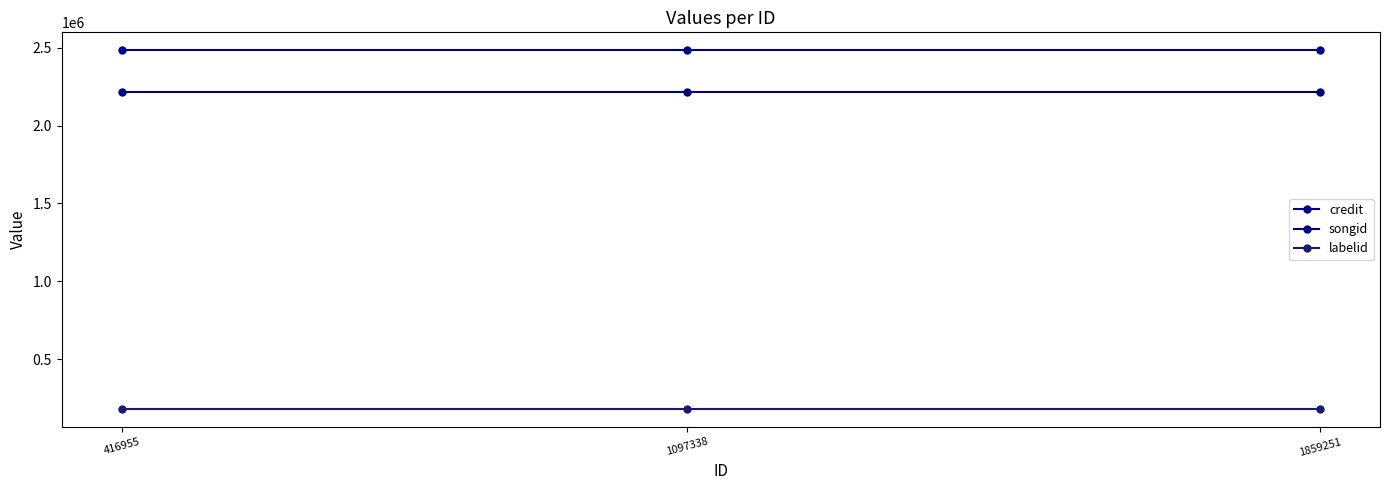

Rank the categories by songid value from highest to lowest.

416955, 1097338, 1859251